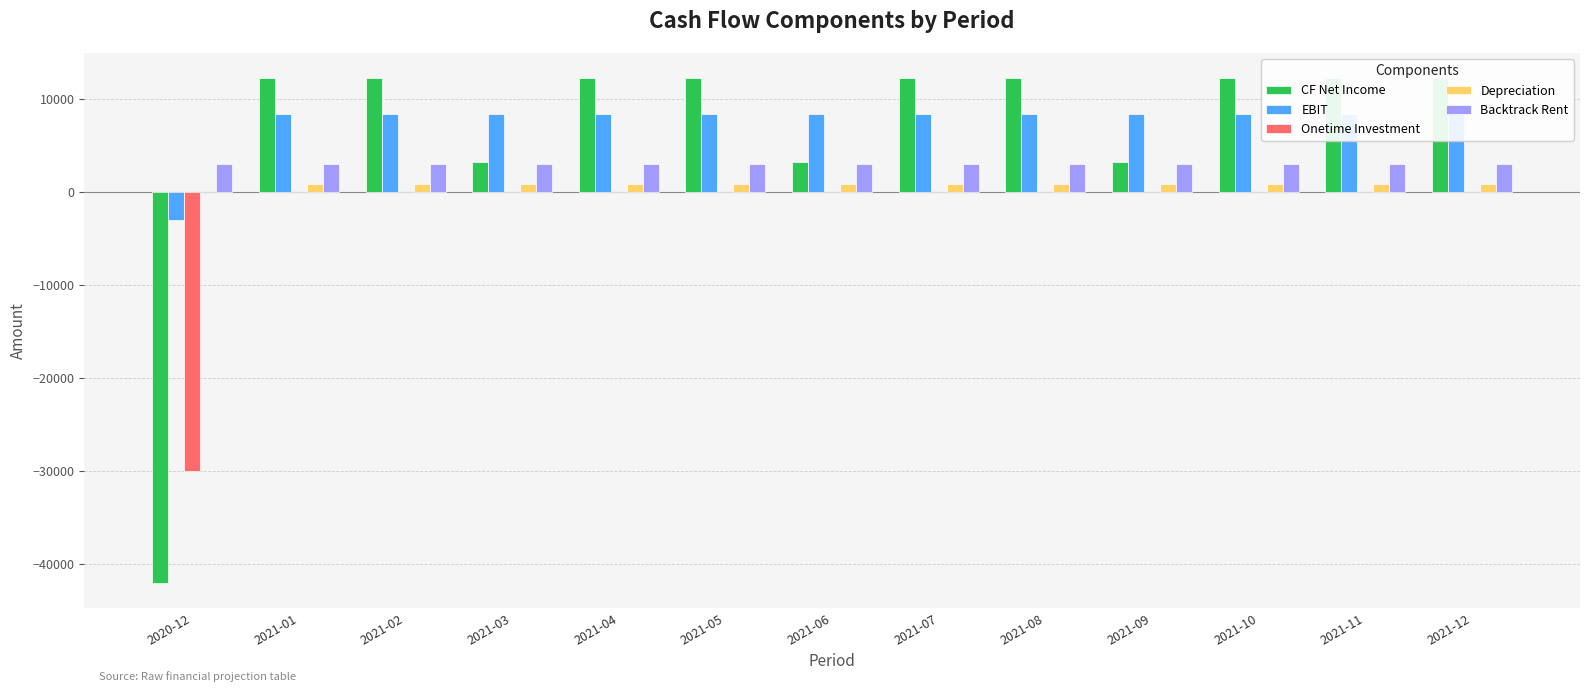

What is the sum of all EBIT values?

97292.0